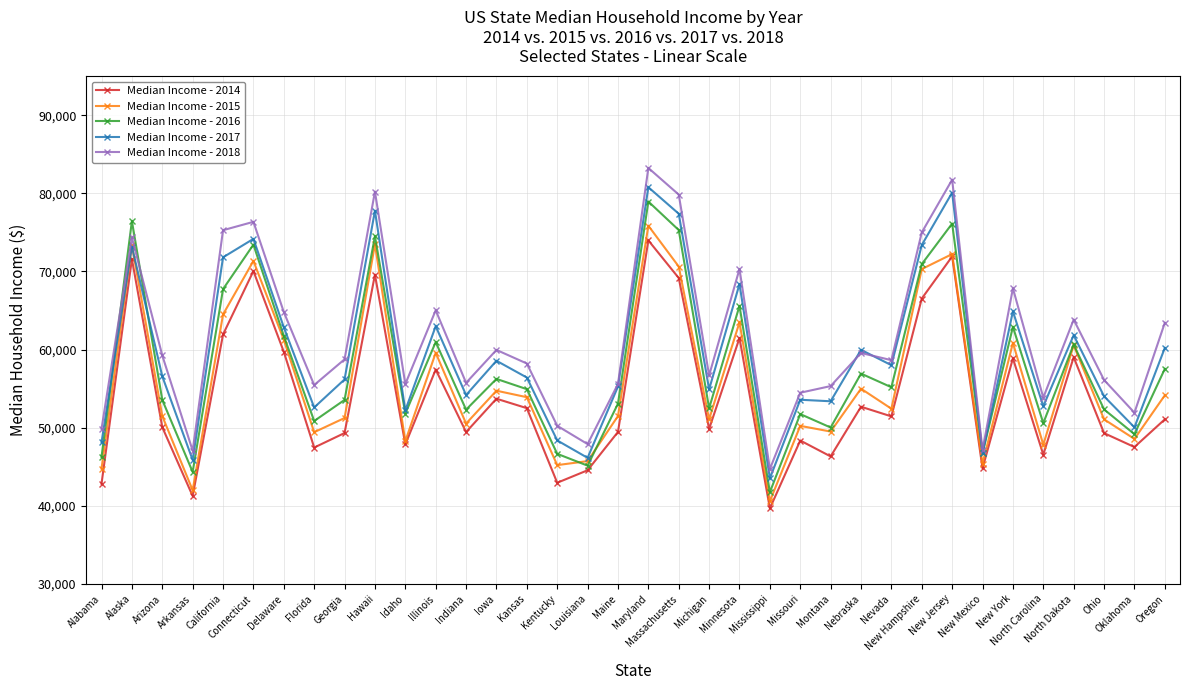

At which label does Median Income - 2018 reach its minimum?

Mississippi